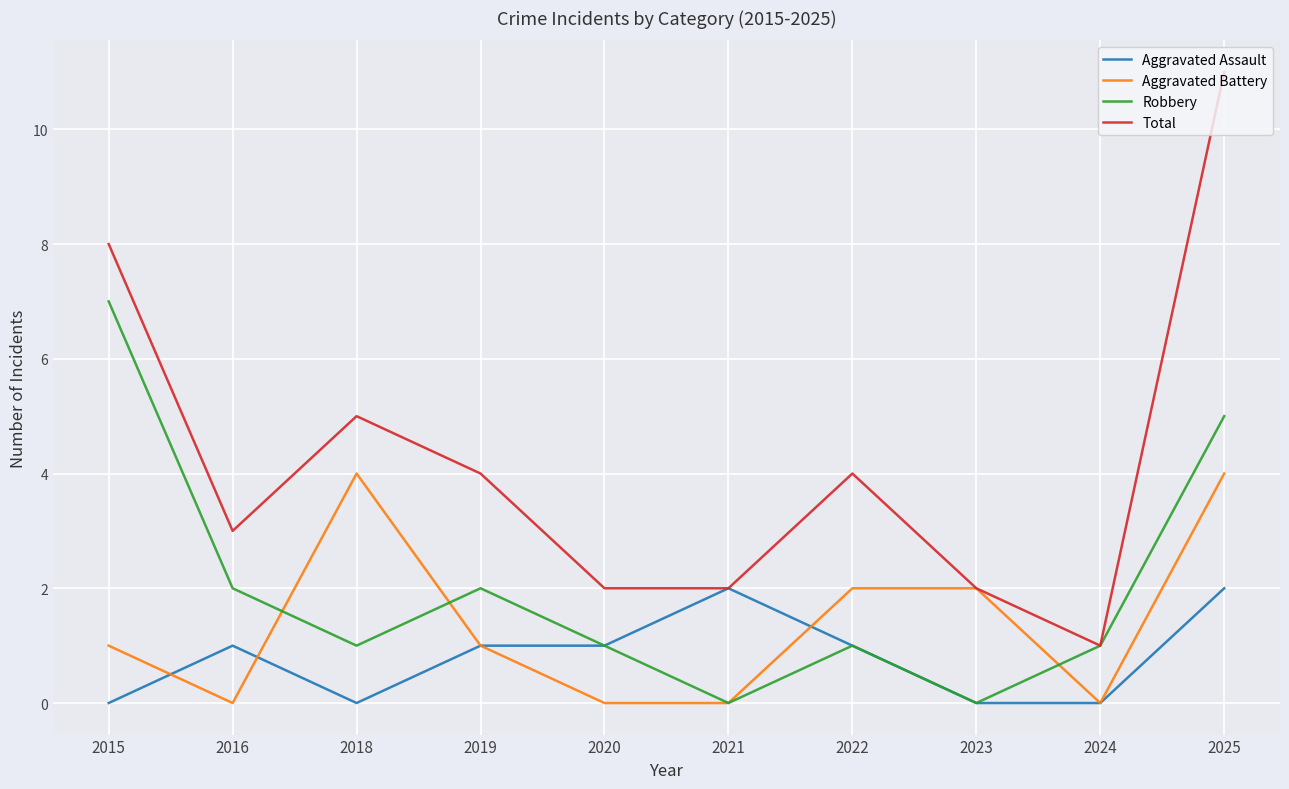

Rank the series by their average value, from highest to lowest.

Total, Robbery, Aggravated Battery, Aggravated Assault